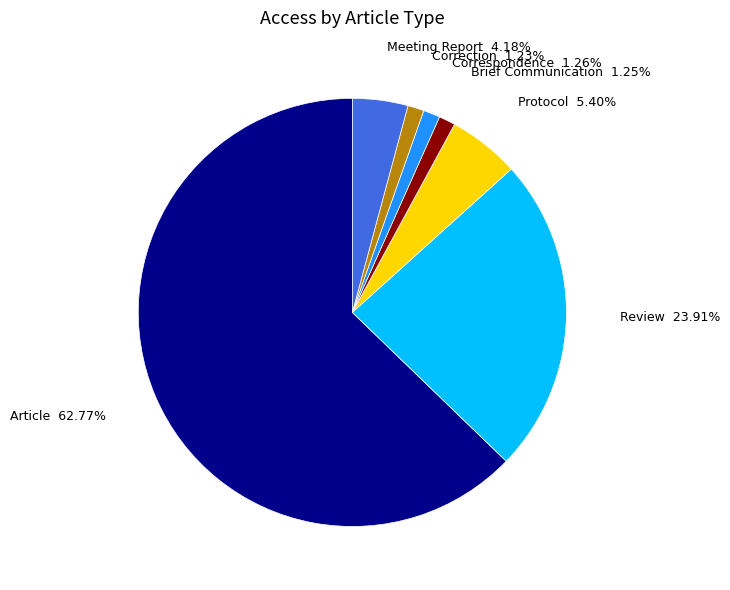

Does any single category account for the majority?

Yes